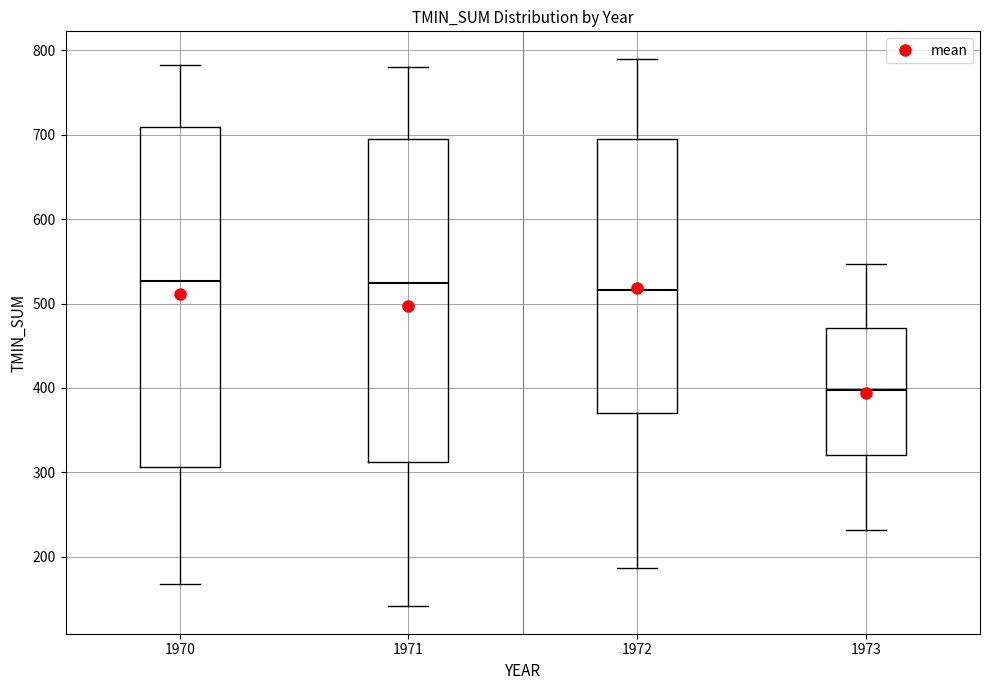

Which box has the lowest median line?

1973